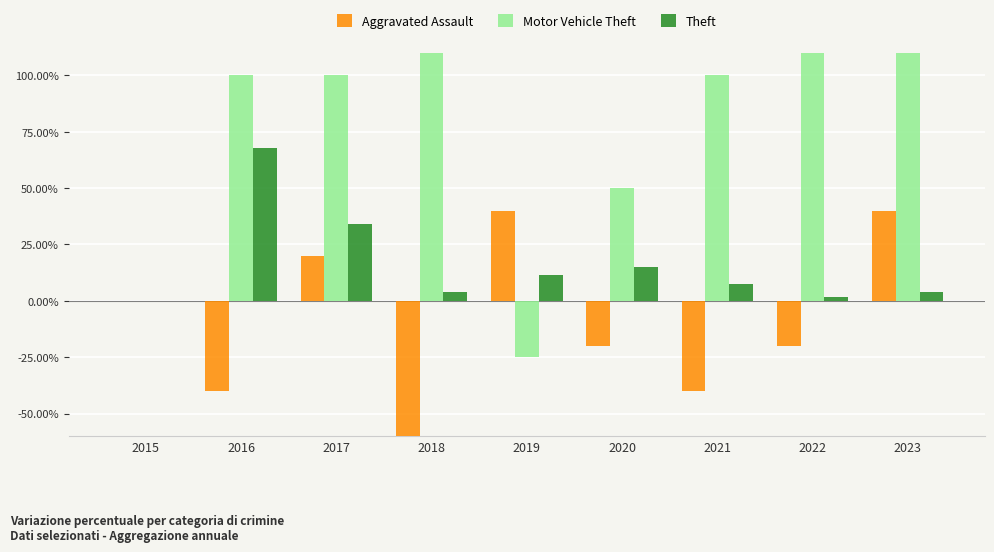

What value does the Theft series have at 2020?

15.1